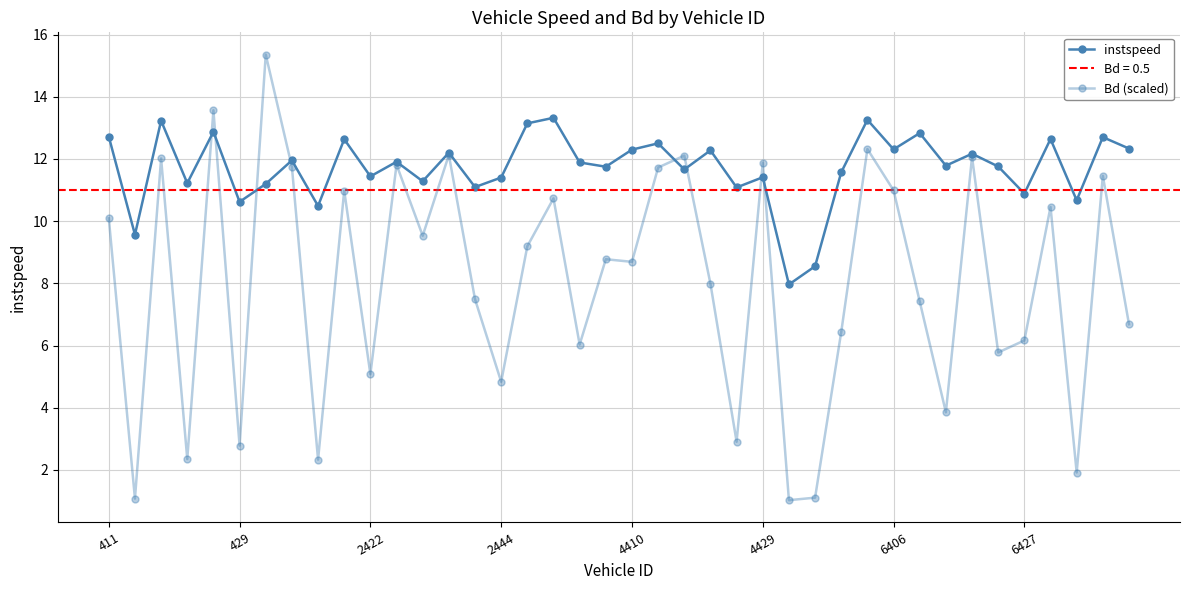

How many intersections are there between instspeed and Bd (scaled)?

8